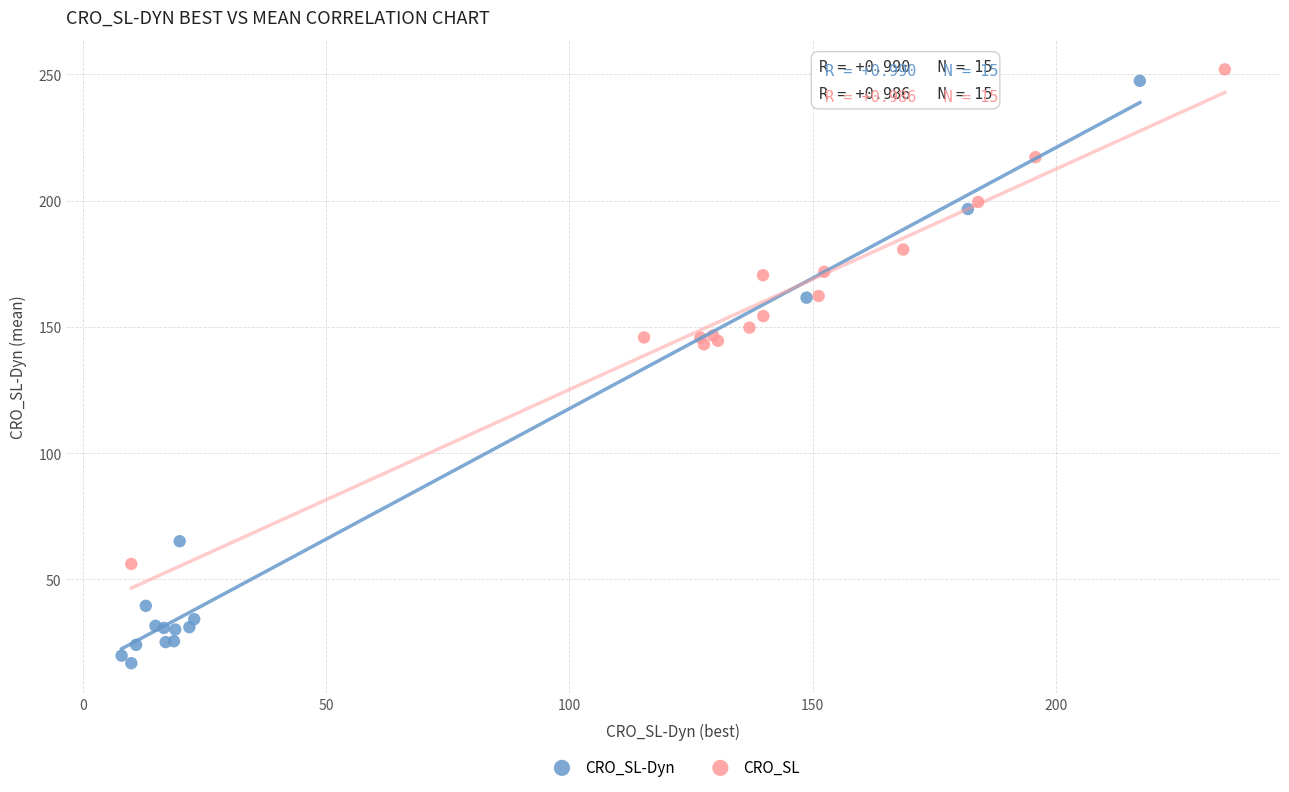

Which series has the widest spread of Y values?

CRO_SL-Dyn